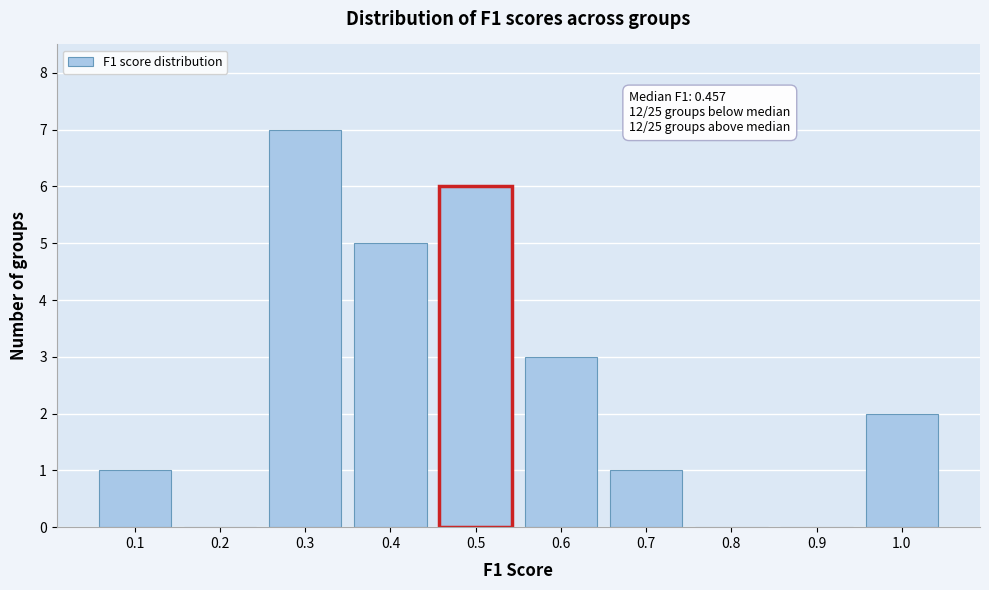

Reading right to left, extract all data points from this chart.

1.0=2	0.9=0	0.8=0	0.7=1	0.6=3	0.5=6	0.4=5	0.3=7	0.2=0	0.1=1